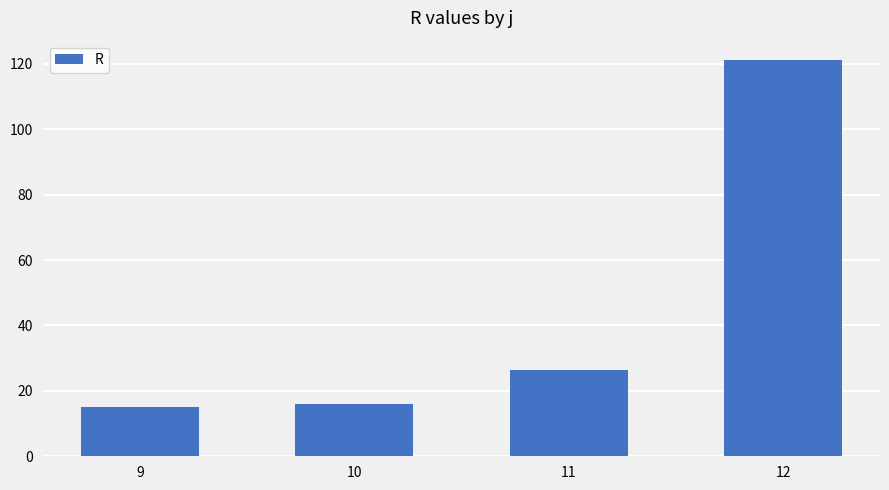

Where is the data nearest to the value 68?

11